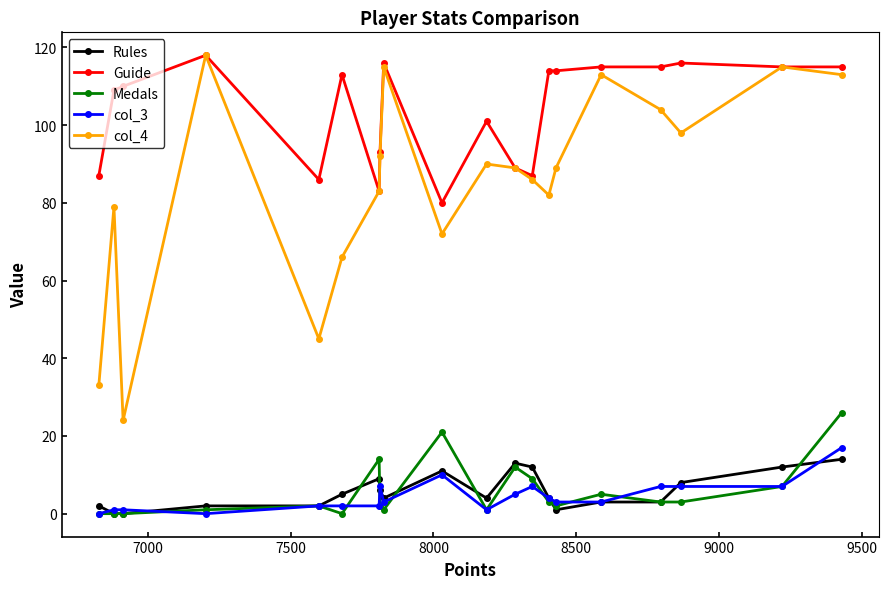

Which series has the largest total across all categories?

Guide